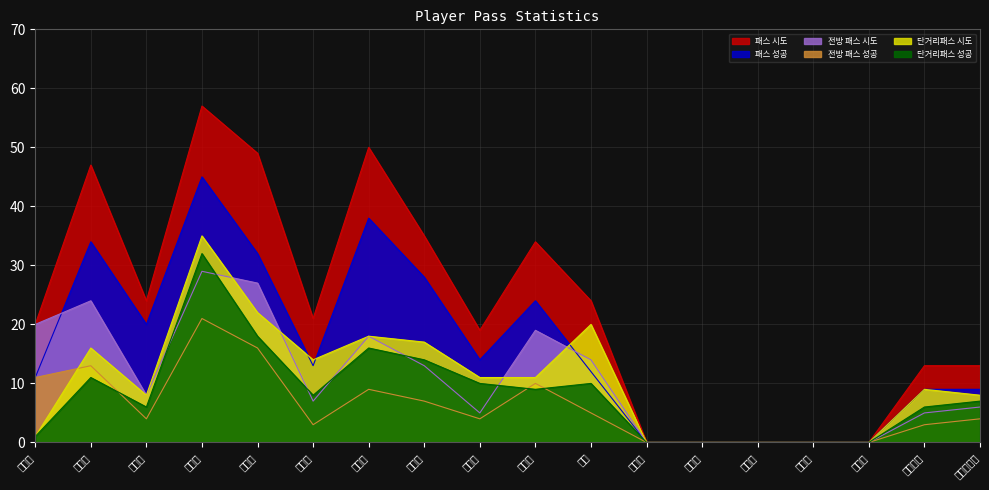

How many interior local peaks does the 단거리패스 성공 series have?

4